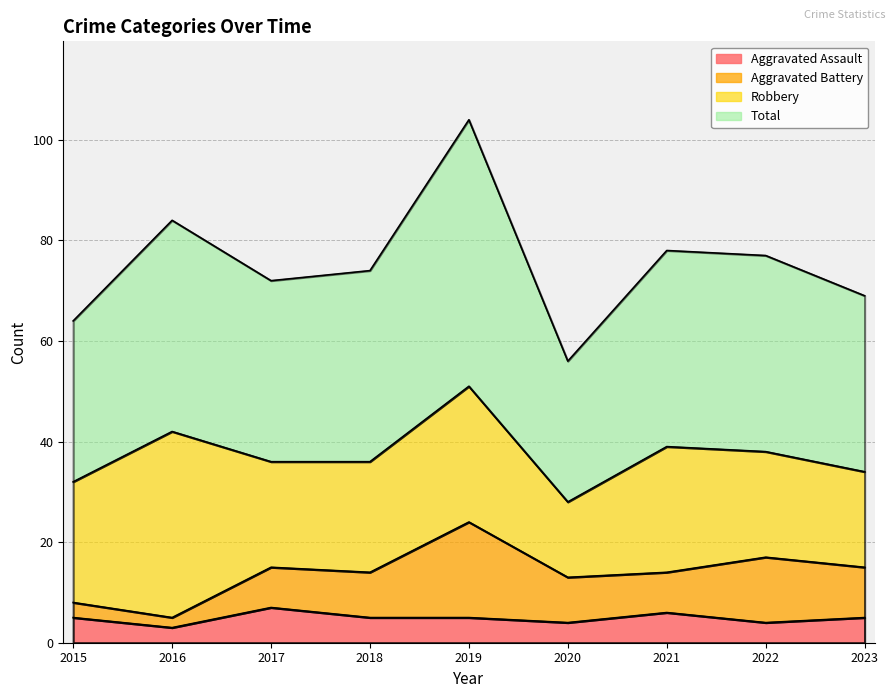

What is the value of the Total point at the 5th from the left?

104